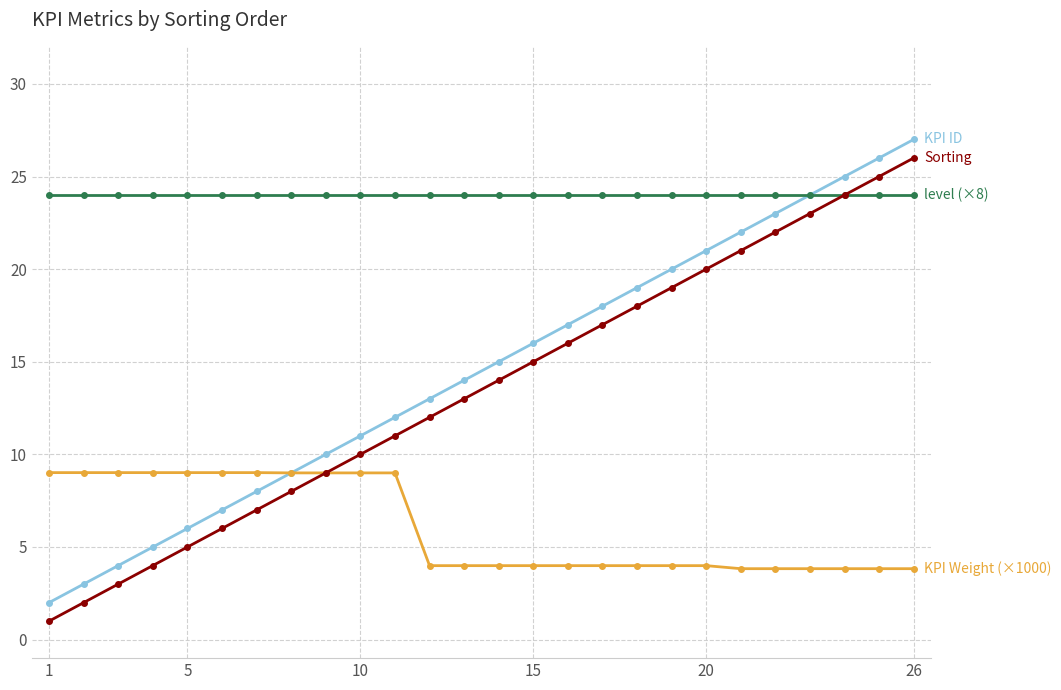

What is the smallest value displayed?

1.0